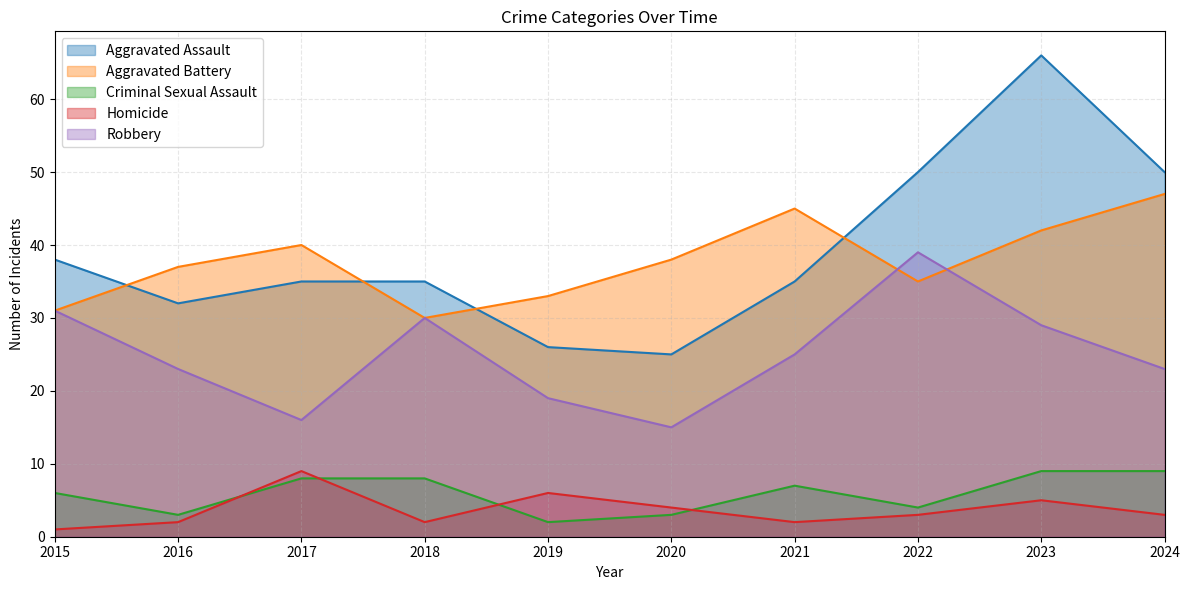

At which category does the chart reach its minimum across all series?

2015